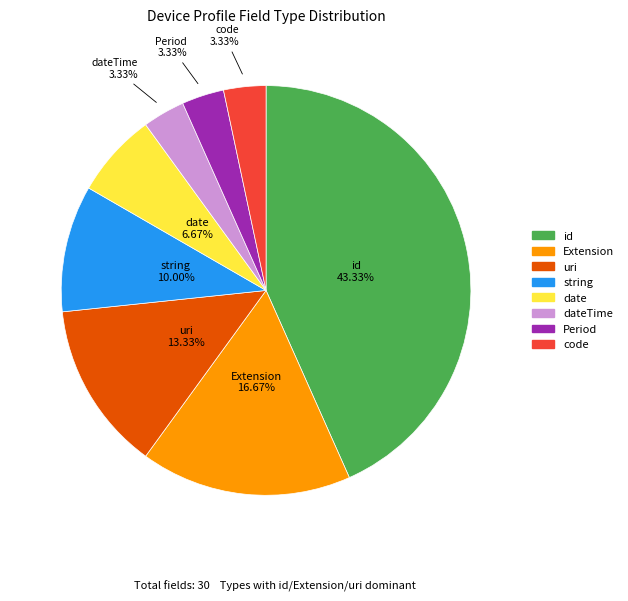

Is there a majority slice in this chart?

No